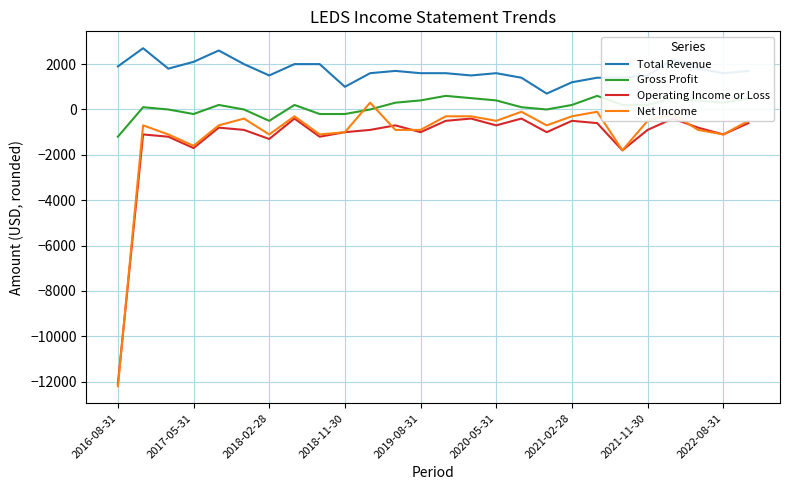

Which series has the widest spread of values?

Net Income